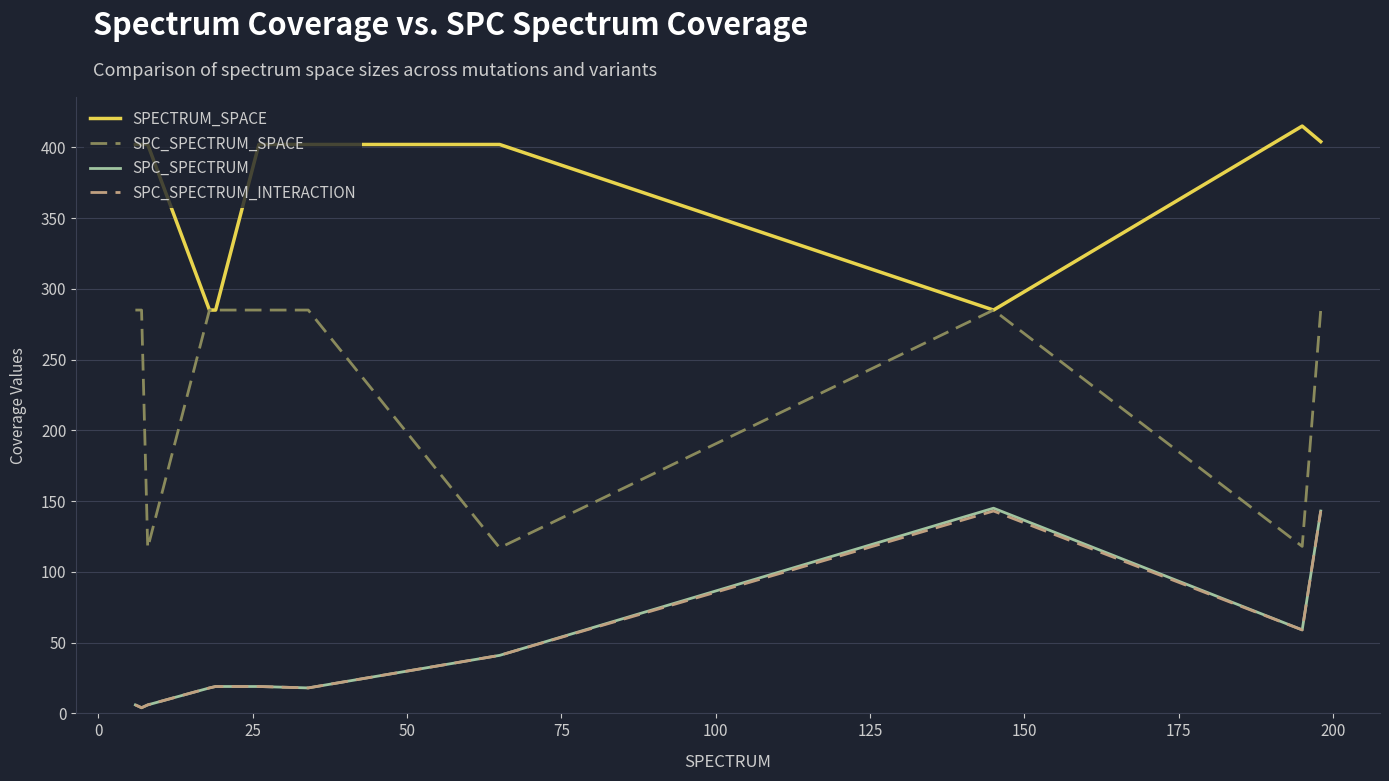

Which series has the largest total across all categories?

SPECTRUM_SPACE